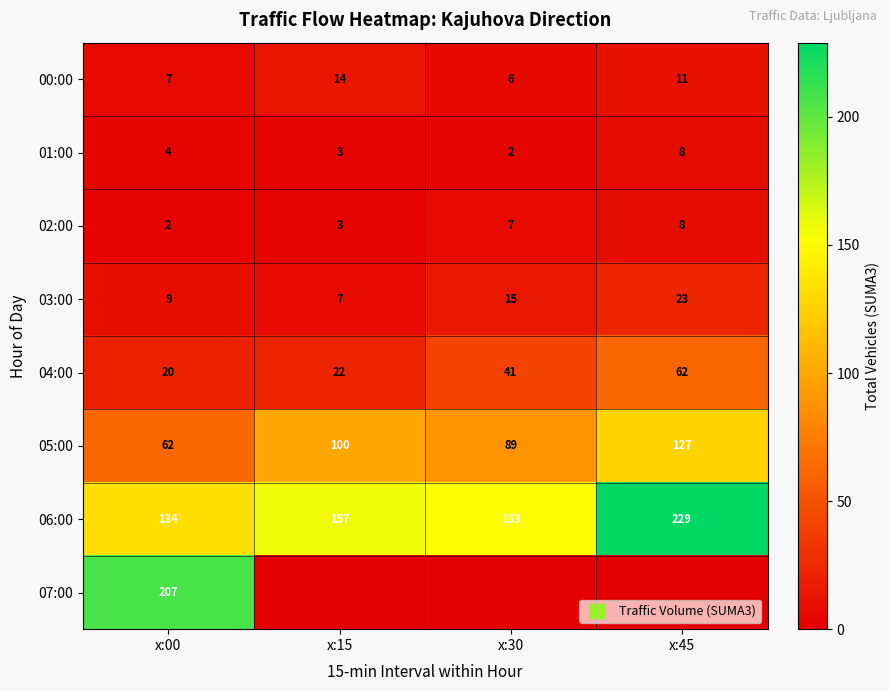

List the labels in order of 01:00 value, largest first.

x:45, x:00, x:15, x:30